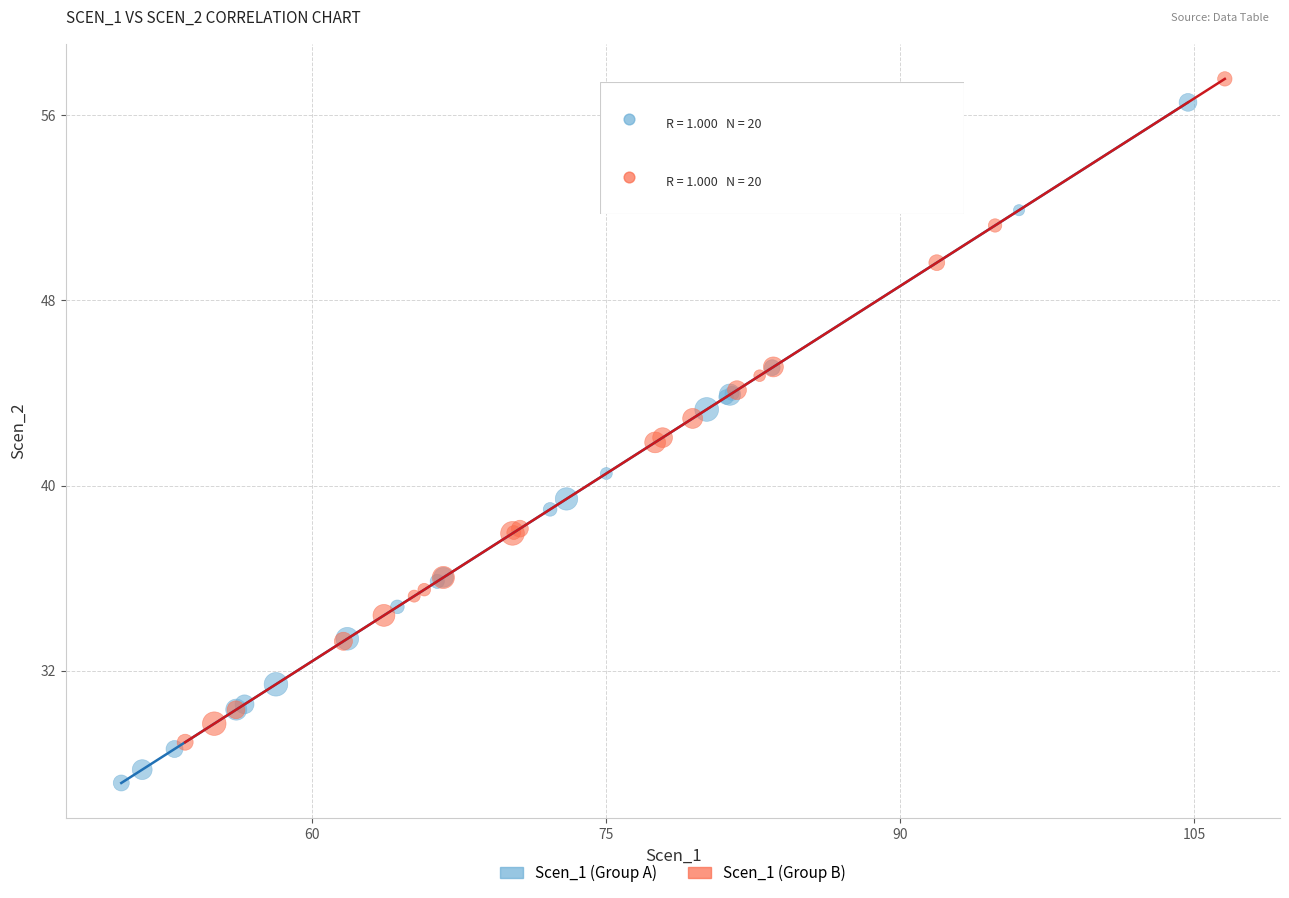

Which series reaches the minimum Y coordinate?

Scen_1 (Group A)